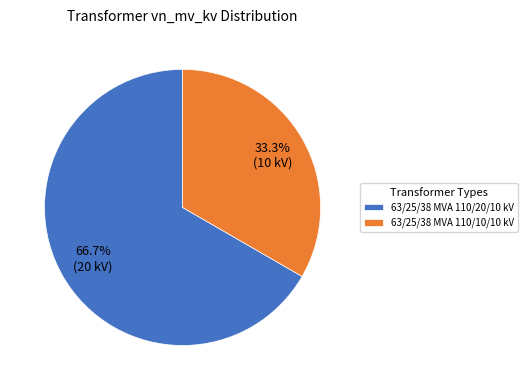

To the nearest percent, what percentage of the pie is 63/25/38 MVA 110/10/10 kV?

33%